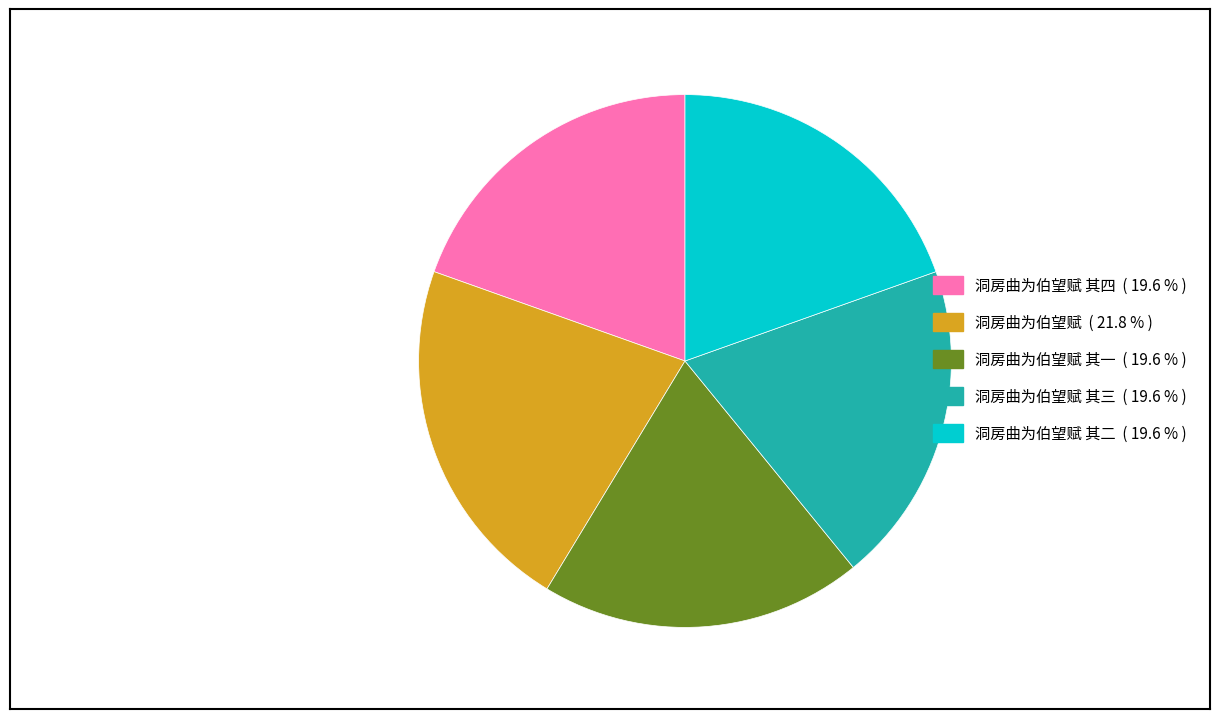

Does 洞房曲为伯望赋 ( 21.8 % ) represent more than half of the total?

No